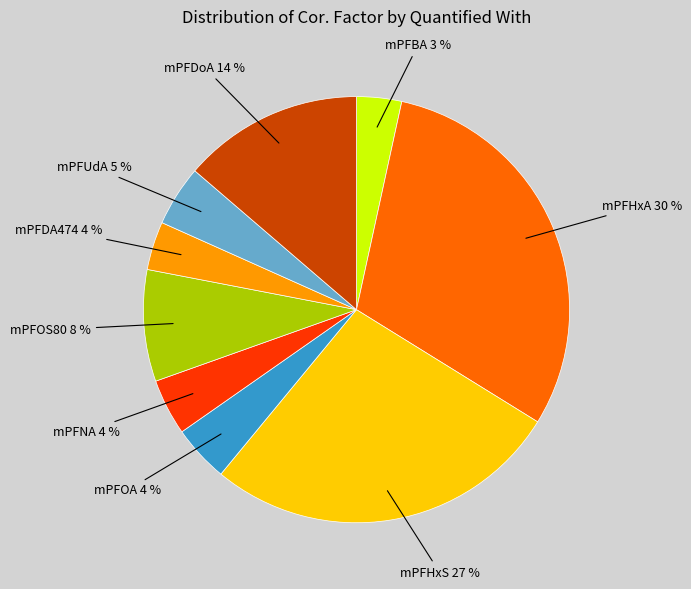

Count the number of slices in the pie.

9